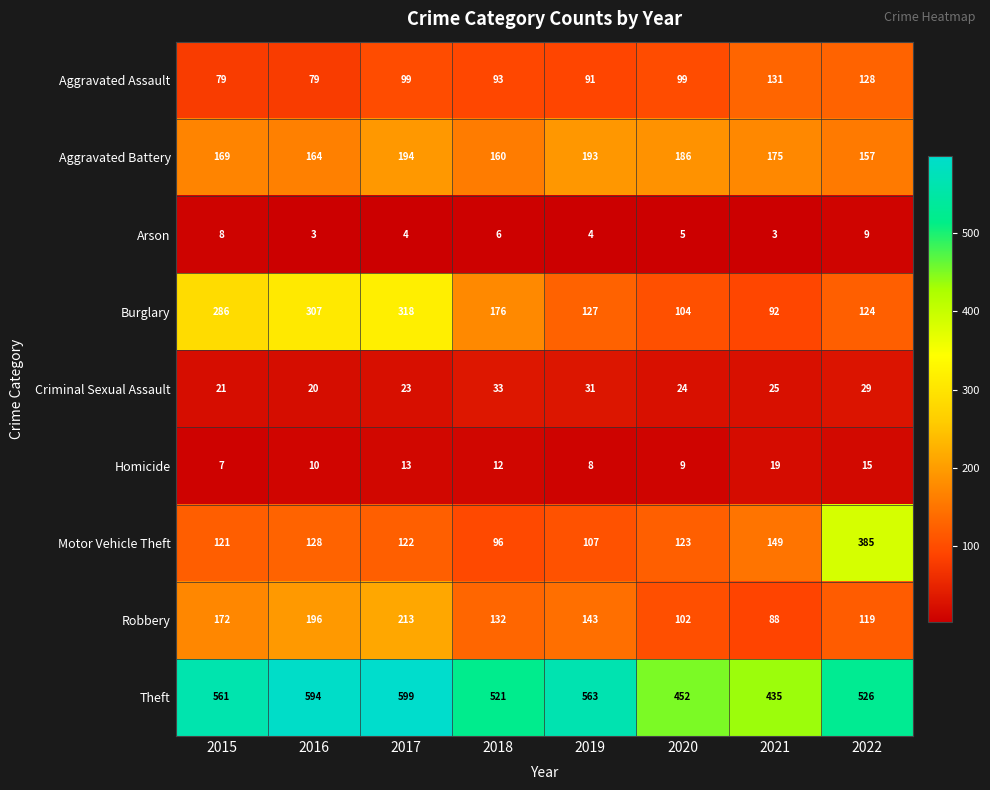

What is the sum of all Criminal Sexual Assault values?

206